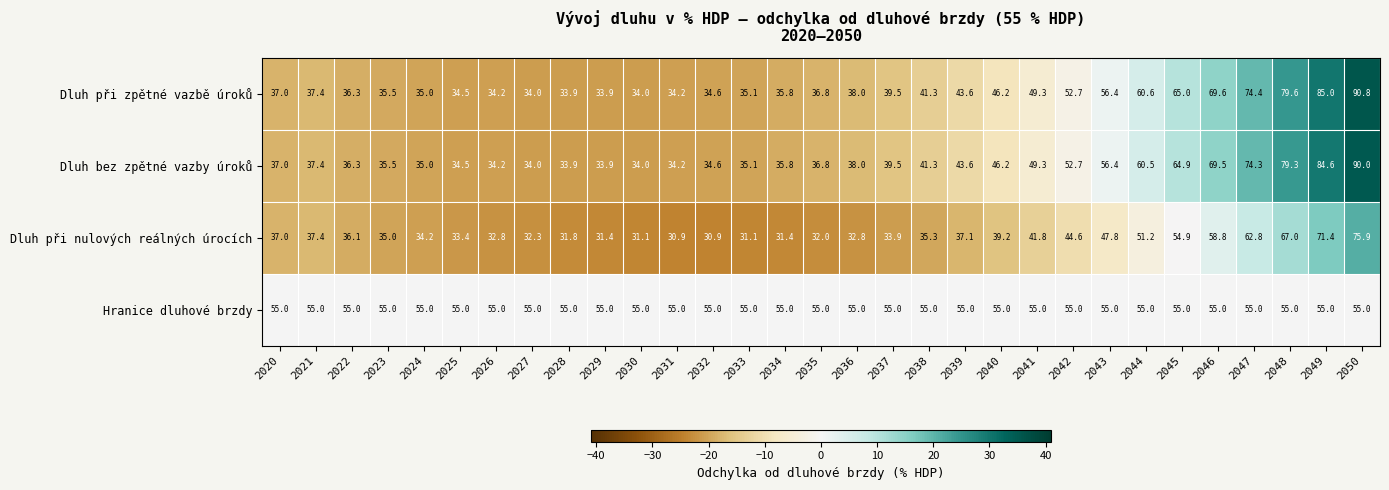

What is the spread (max minus min) of values at 2038?

19.7